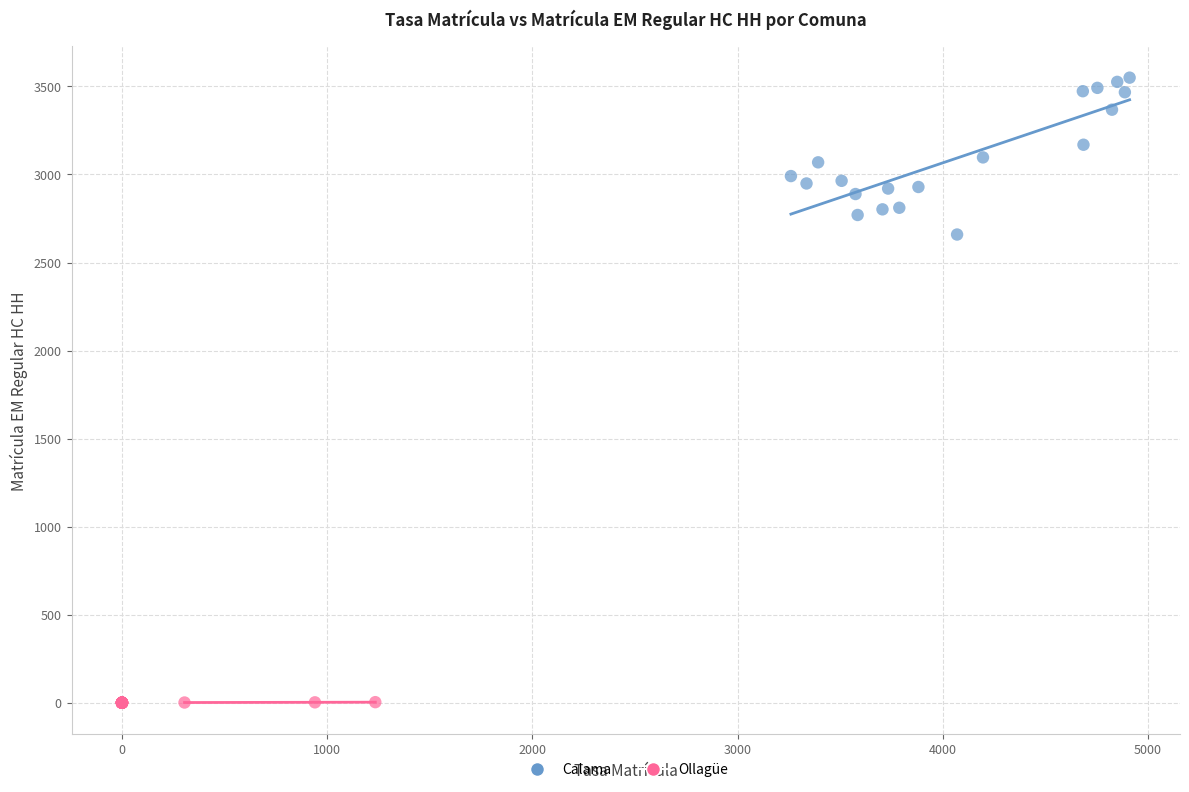

Which series reaches the maximum Y coordinate?

Calama